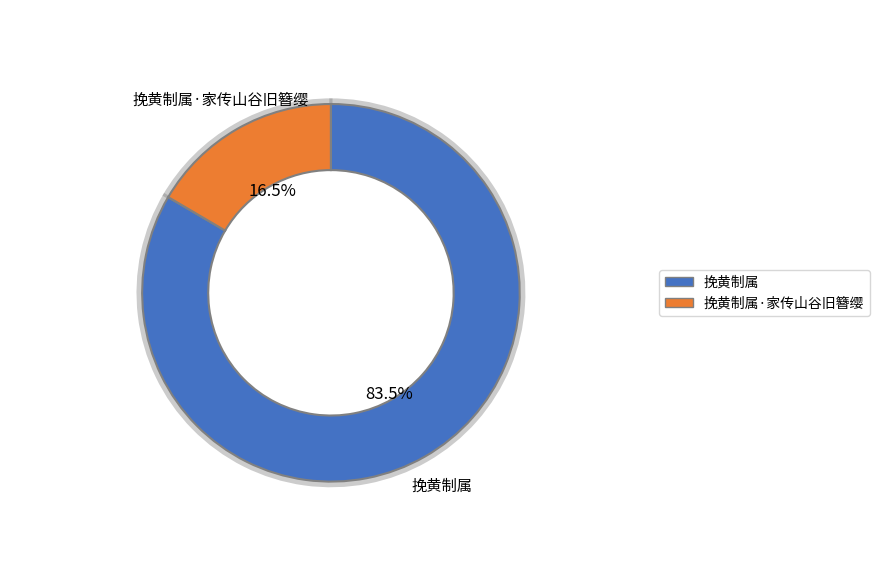

To the nearest percent, what portion does 挽黄制属·家传山谷旧簪缨 represent?

17%